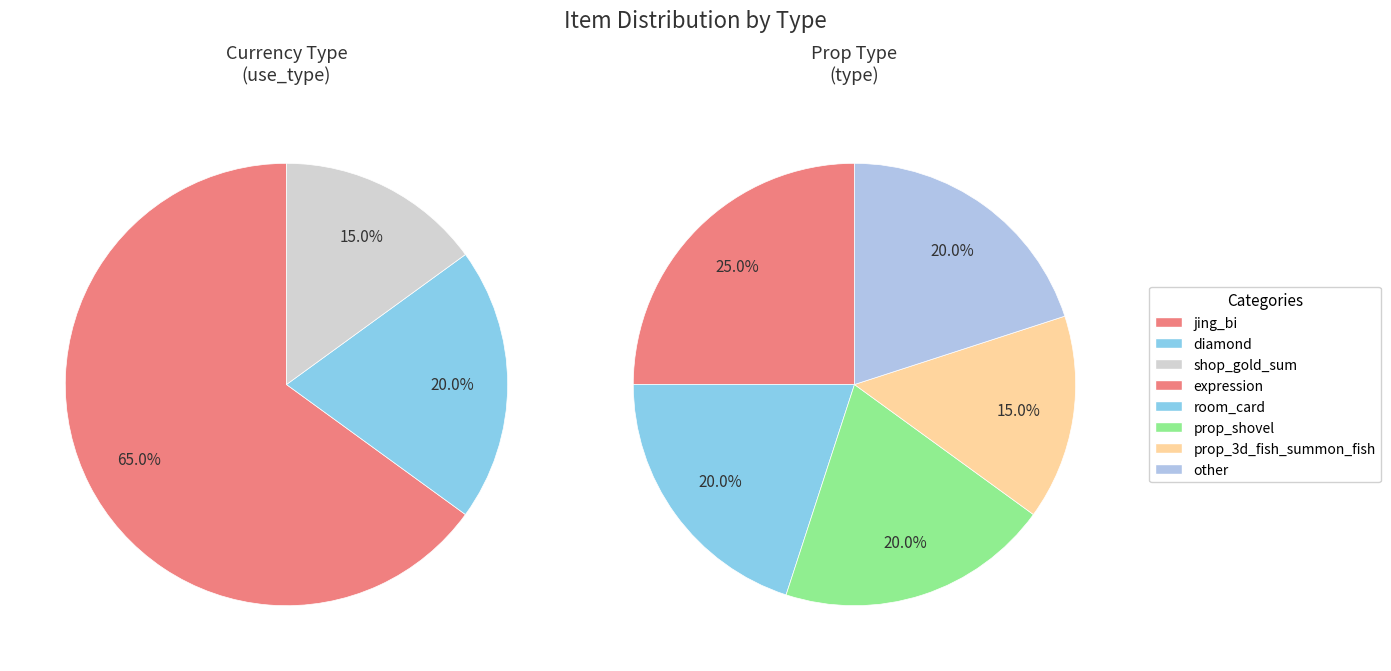

What percentage do diamond and jing_bi together represent?

85.0%